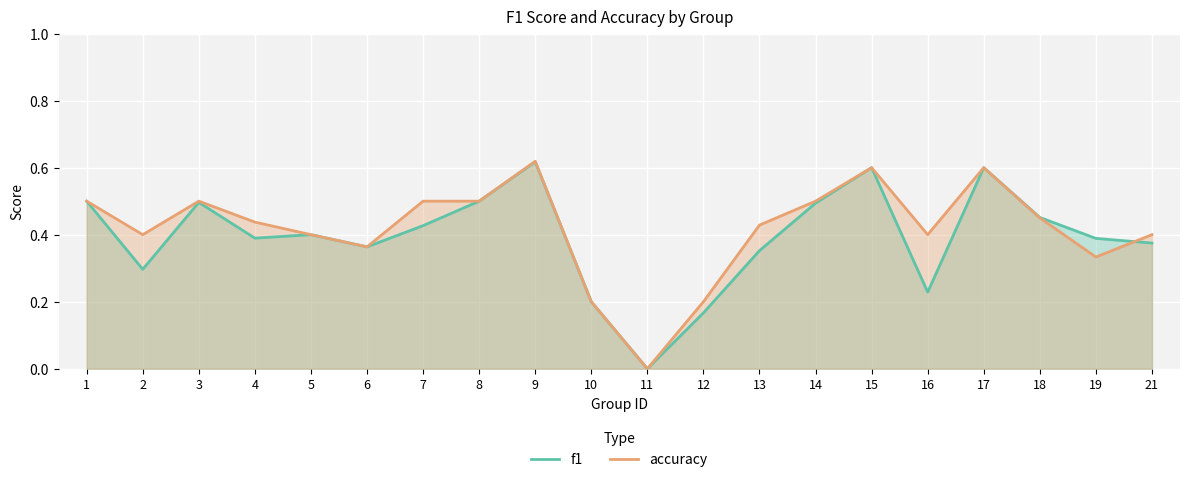

After their last crossing, which series has the higher values: f1 or accuracy?

accuracy